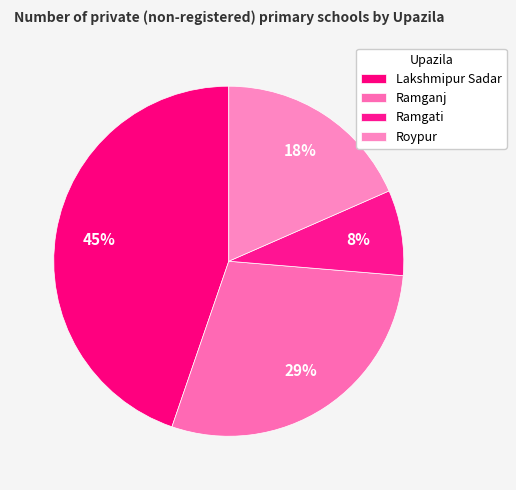

What is the ratio of the value at Lakshmipur Sadar to the value at Ramganj?

1.5